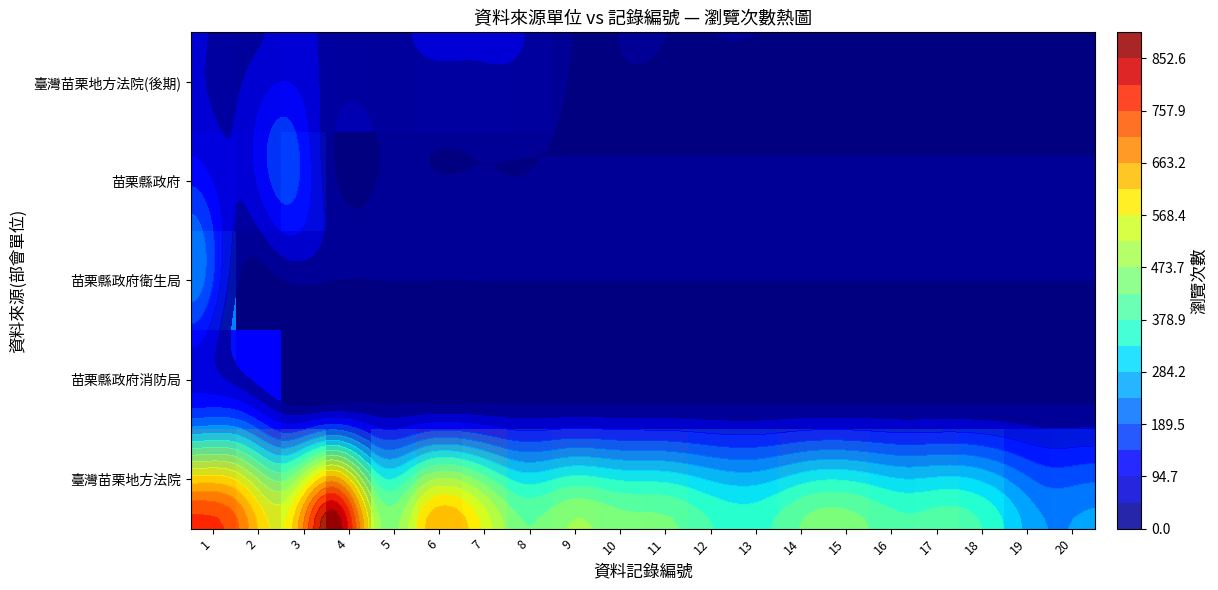

At which category is the sum across all series the highest?

1